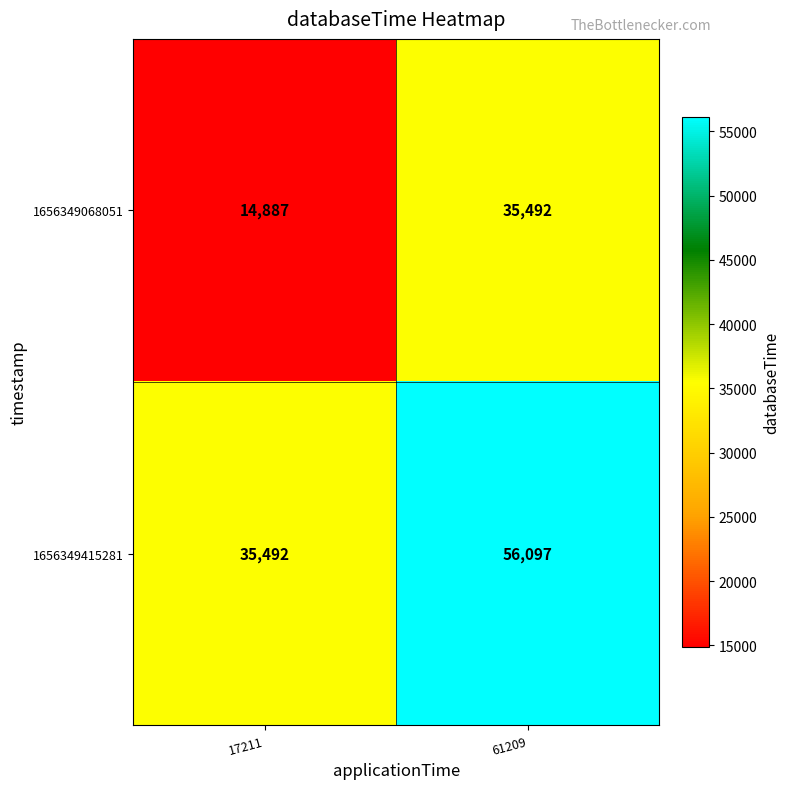

What is the spread (max minus min) of values at 61209?

20605